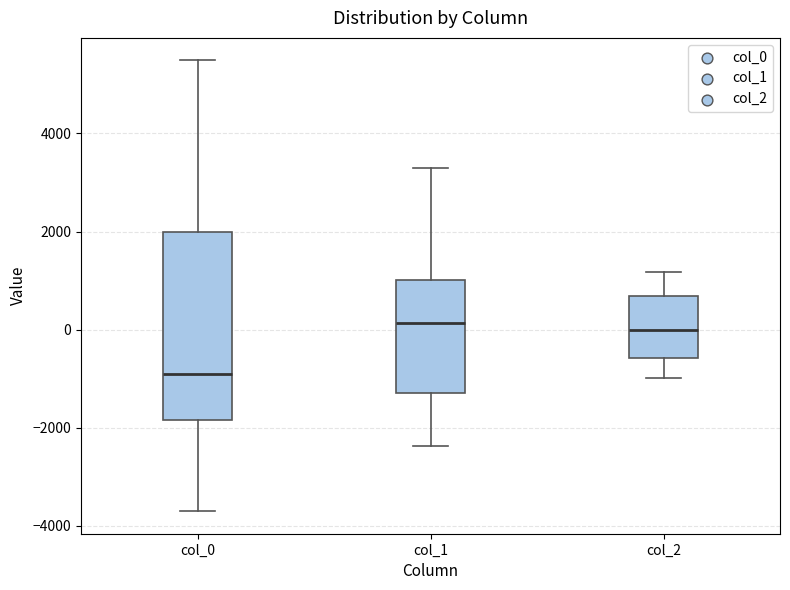

Where does the upper whisker of the box for col_0 end on the y-axis? The values are not printed on the chart, so give them approximately, as read against the axis.

5400